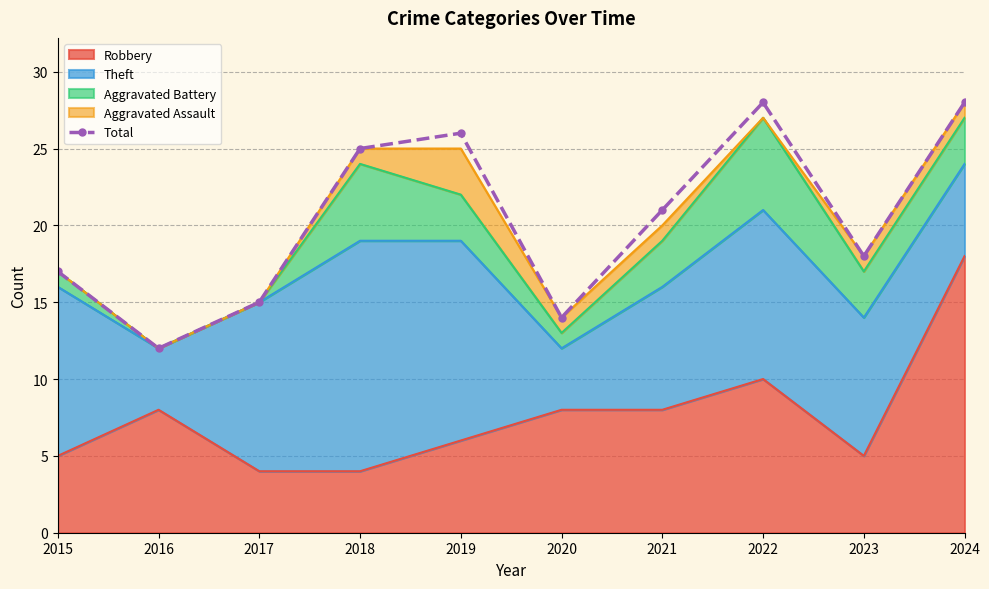

Which label corresponds to the largest value in the chart?

2022